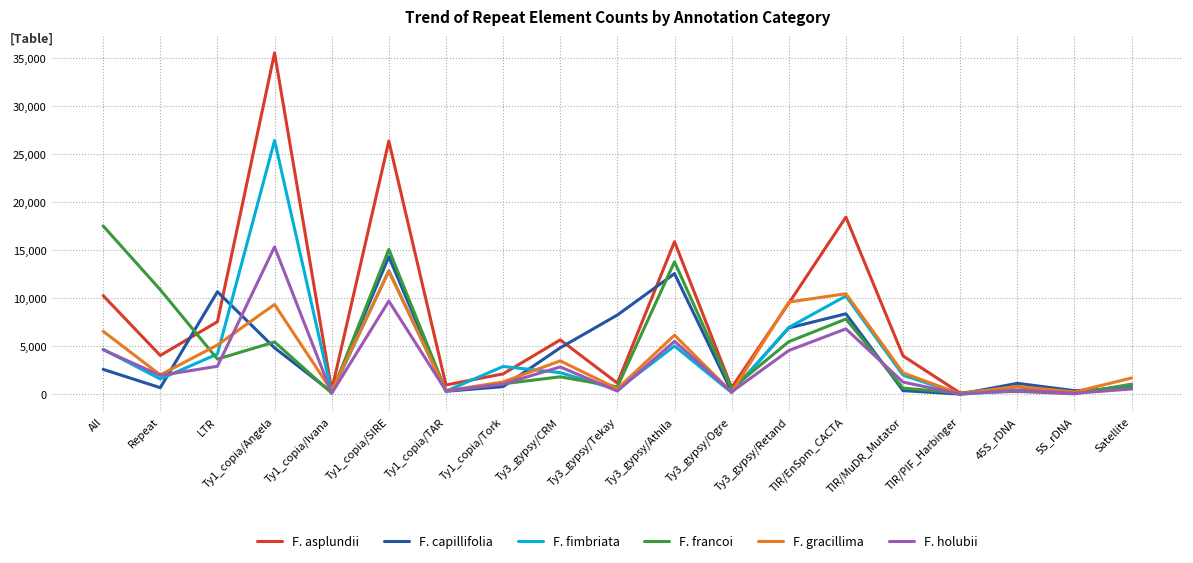

At which label does F. francoi first exceed 1102?

All